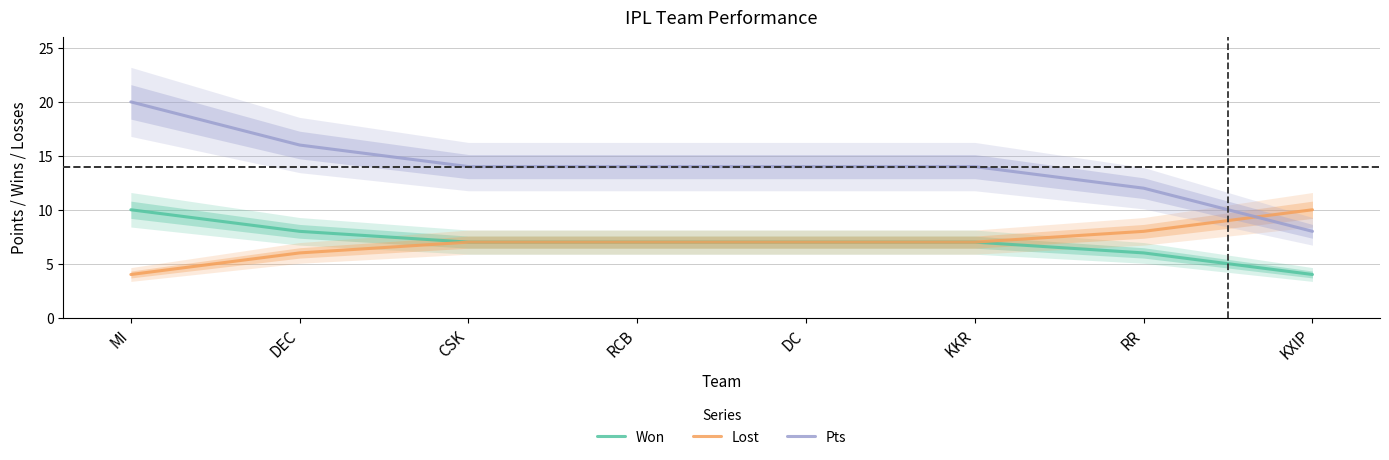

Rank the series by their maximum value, from lowest to highest.

Won, Lost, Pts